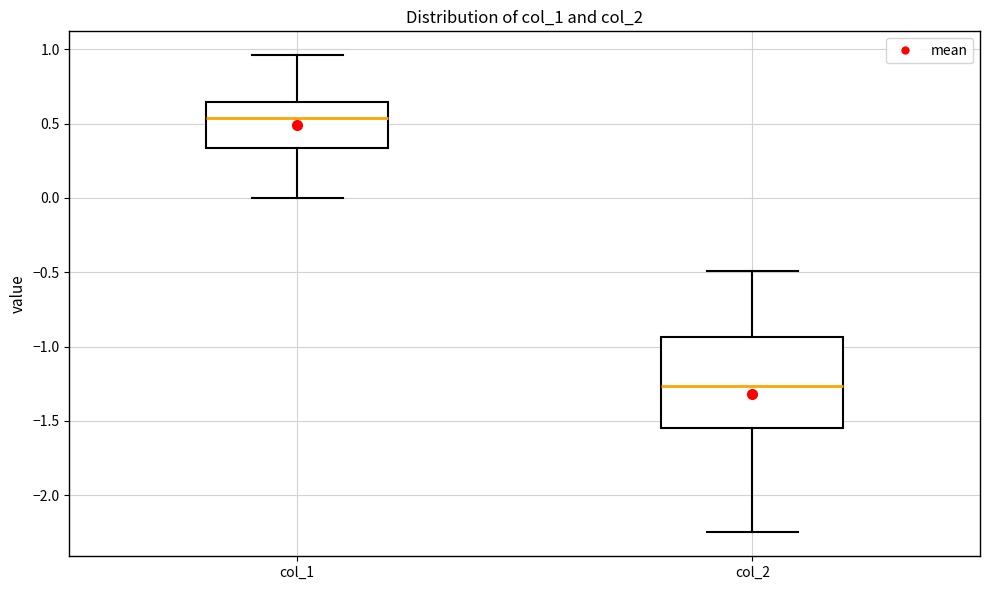

Reading left to right, read every box against the y-axis: the position of its median line, the range the box covers, and the ends of its whiskers. The values are not printed on the chart, so give them approximately, as read against the axis.

col_1: median 0.55, box 0.35 to 0.65, whiskers 0.00 to 0.95
col_2: median -1.25, box -1.55 to -0.95, whiskers -2.25 to -0.50